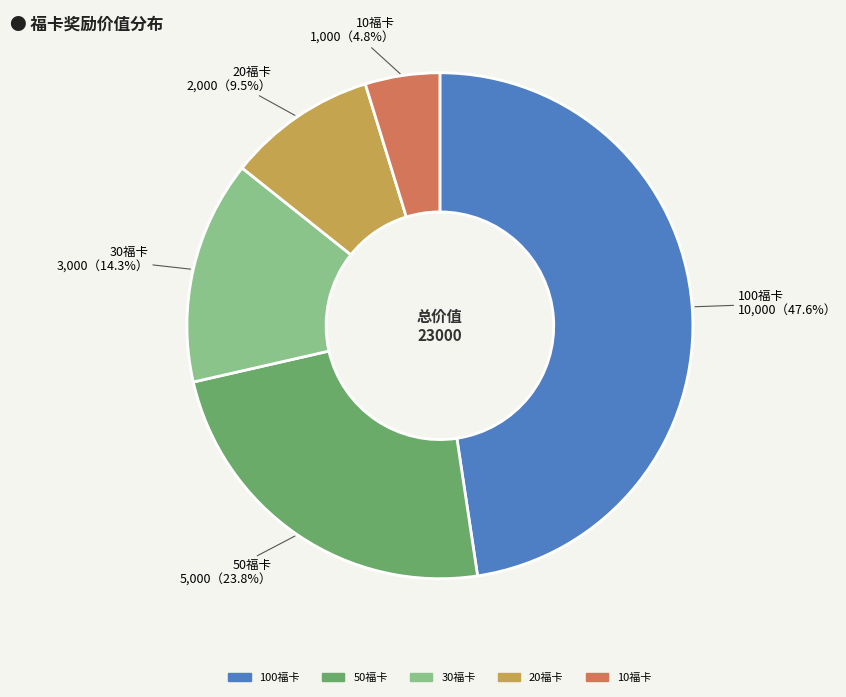

Combined, what portion of the pie is 20福卡 and 30福卡?

23.8%